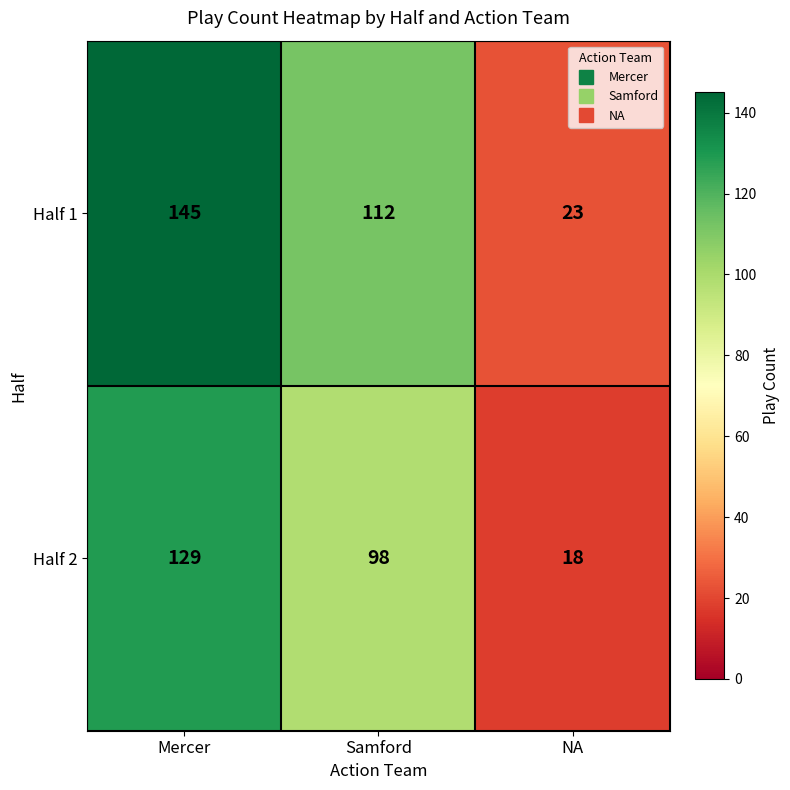

Count the Half 2 values in the range 18 to 129.

3